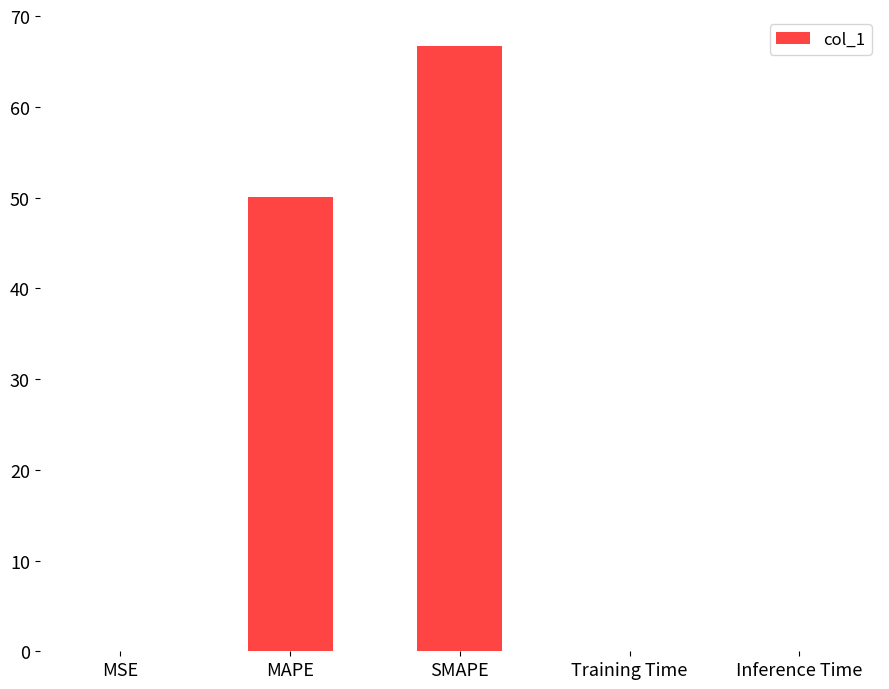

What is the sum of all values?

116.8